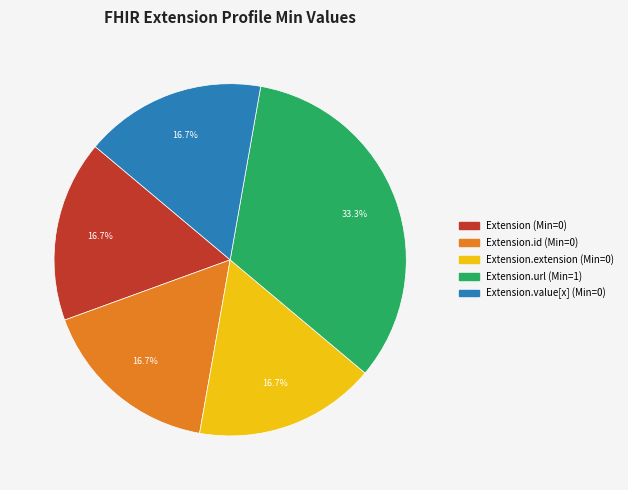

Is there a majority slice in this chart?

No